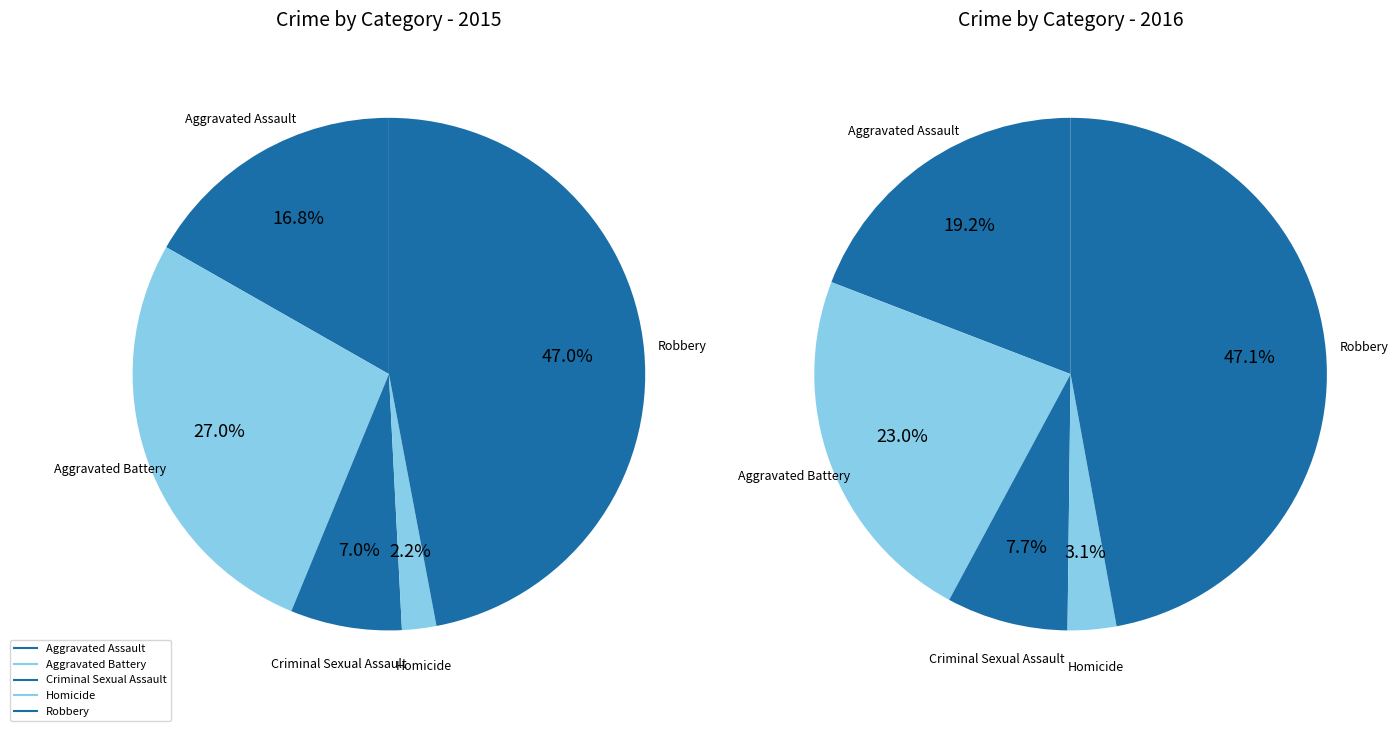

Does any single category account for the majority?

No